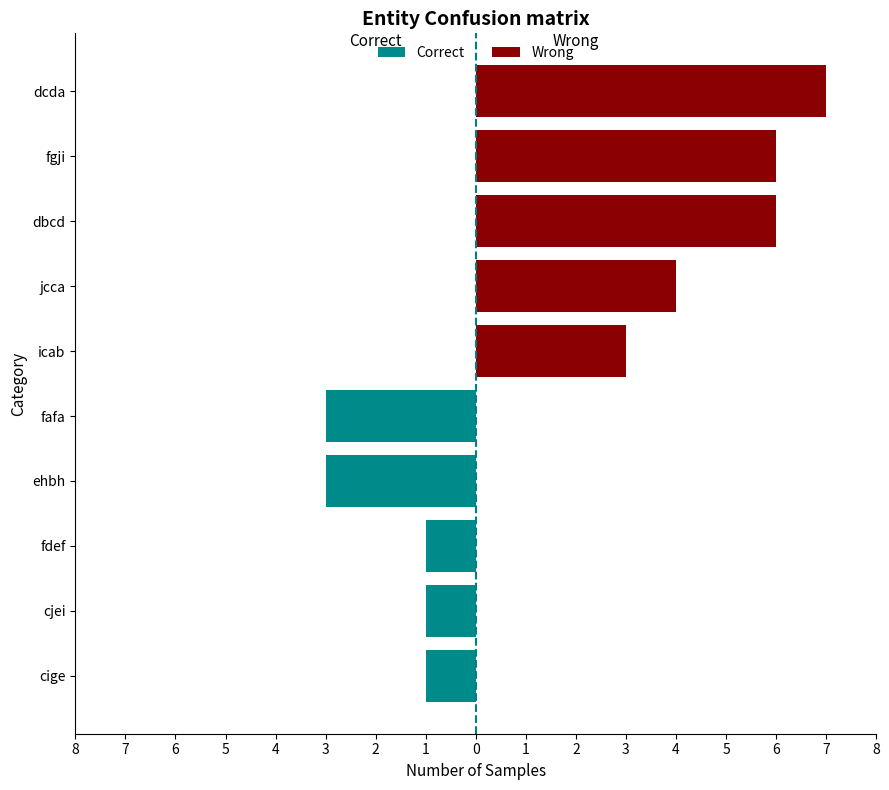

How many distinct data groups are displayed?

2